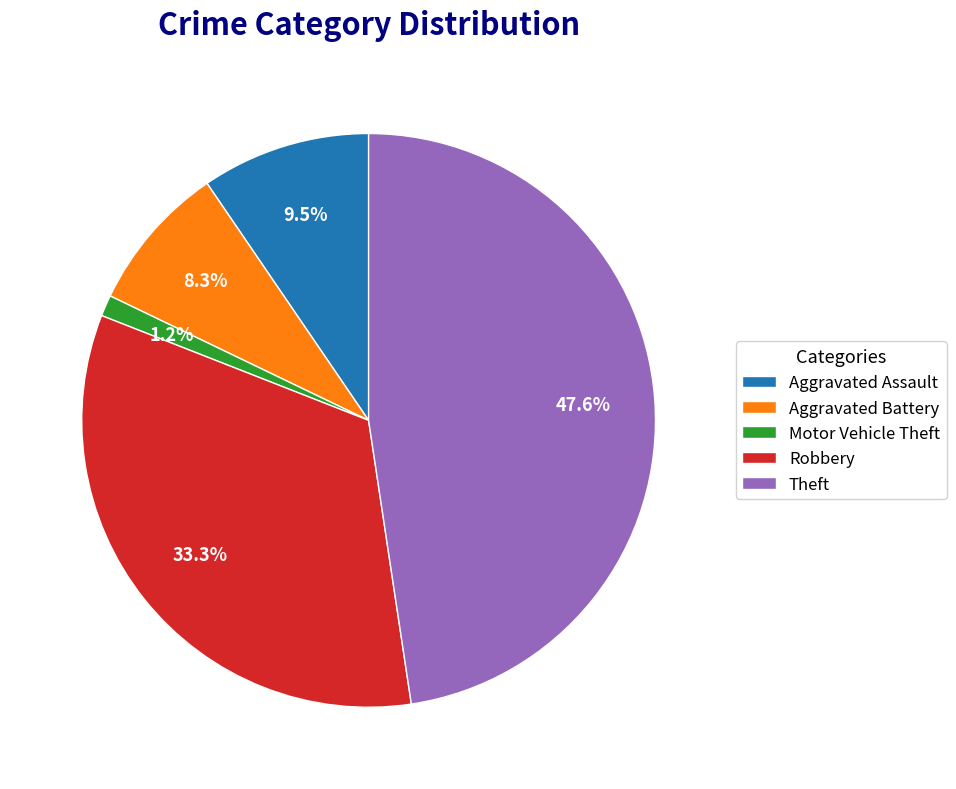

Between Robbery and Theft, which is larger?

Theft